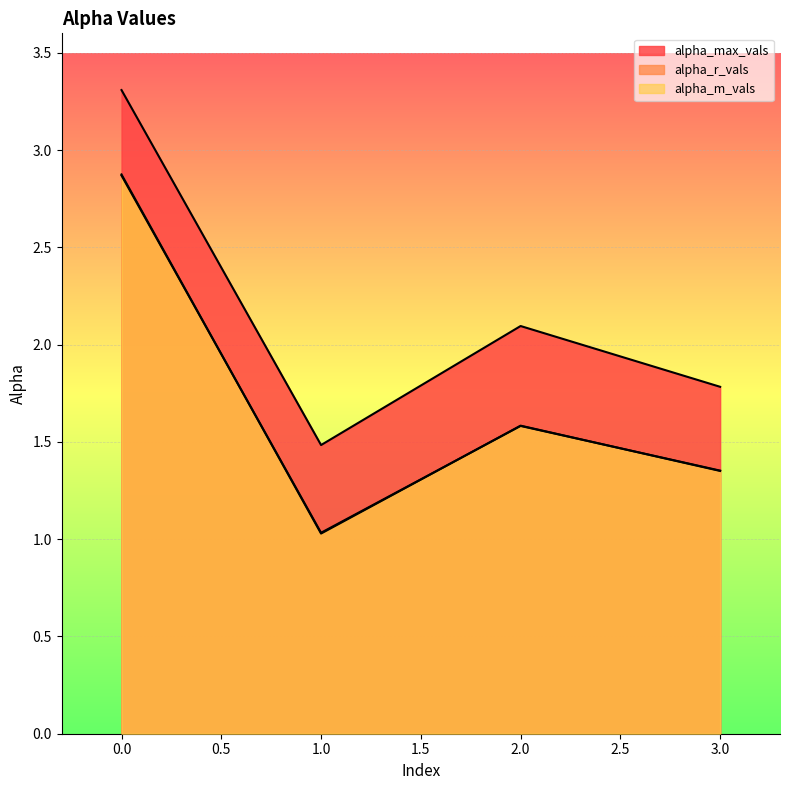

True or false: alpha_r_vals and alpha_max_vals cross at least once.

False